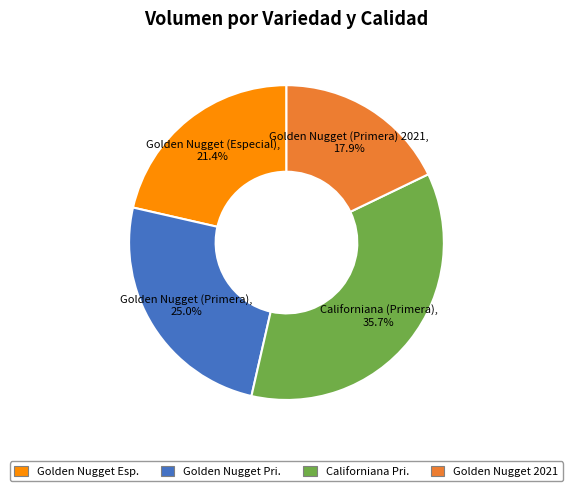

Count the number of slices in the pie.

4